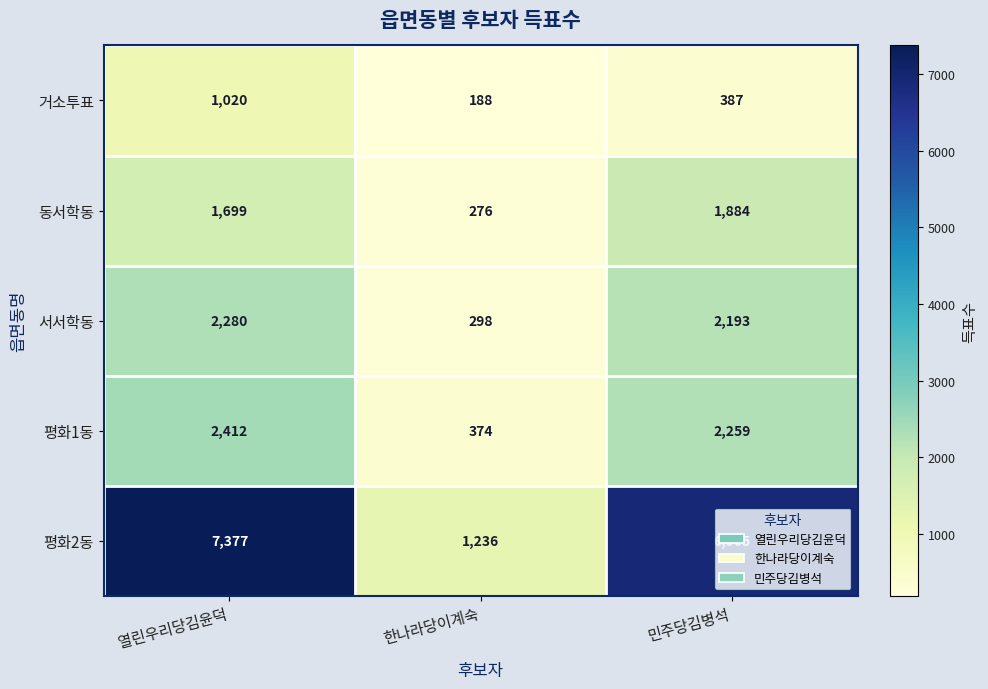

What is the sum of the 거소투표 values at 한나라당이계숙 and 민주당김병석?

575